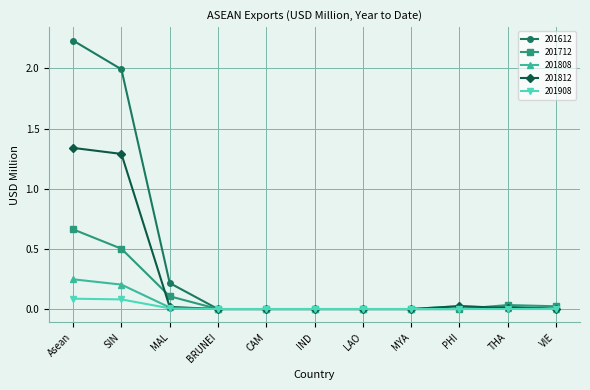

Between SIN and MYA, which series saw the biggest shift?

201612